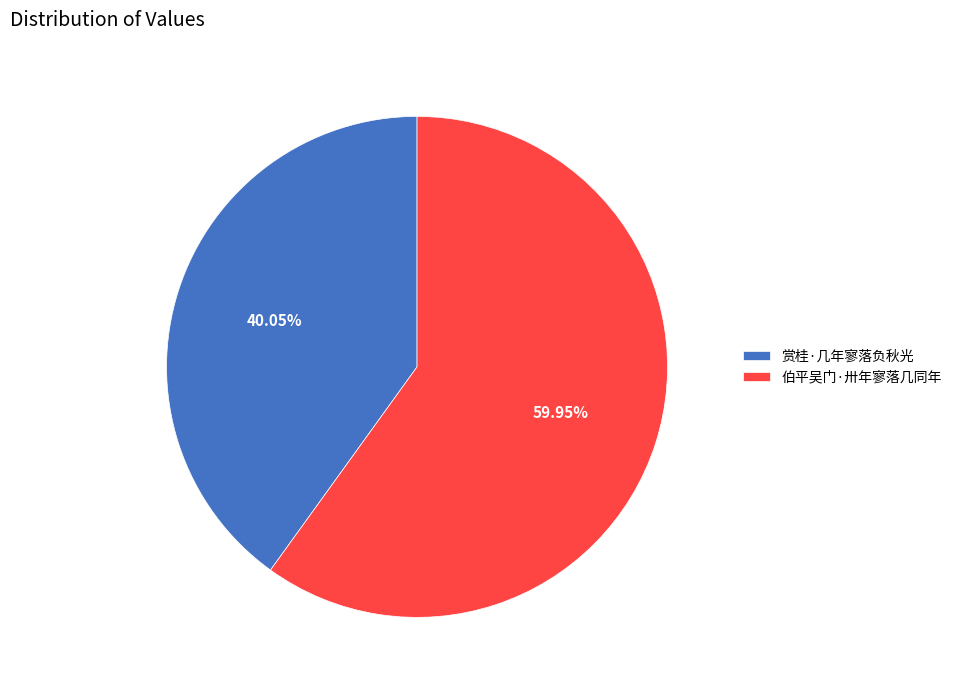

Is 伯平吴门·卅年寥落几同年 the majority of the pie?

Yes